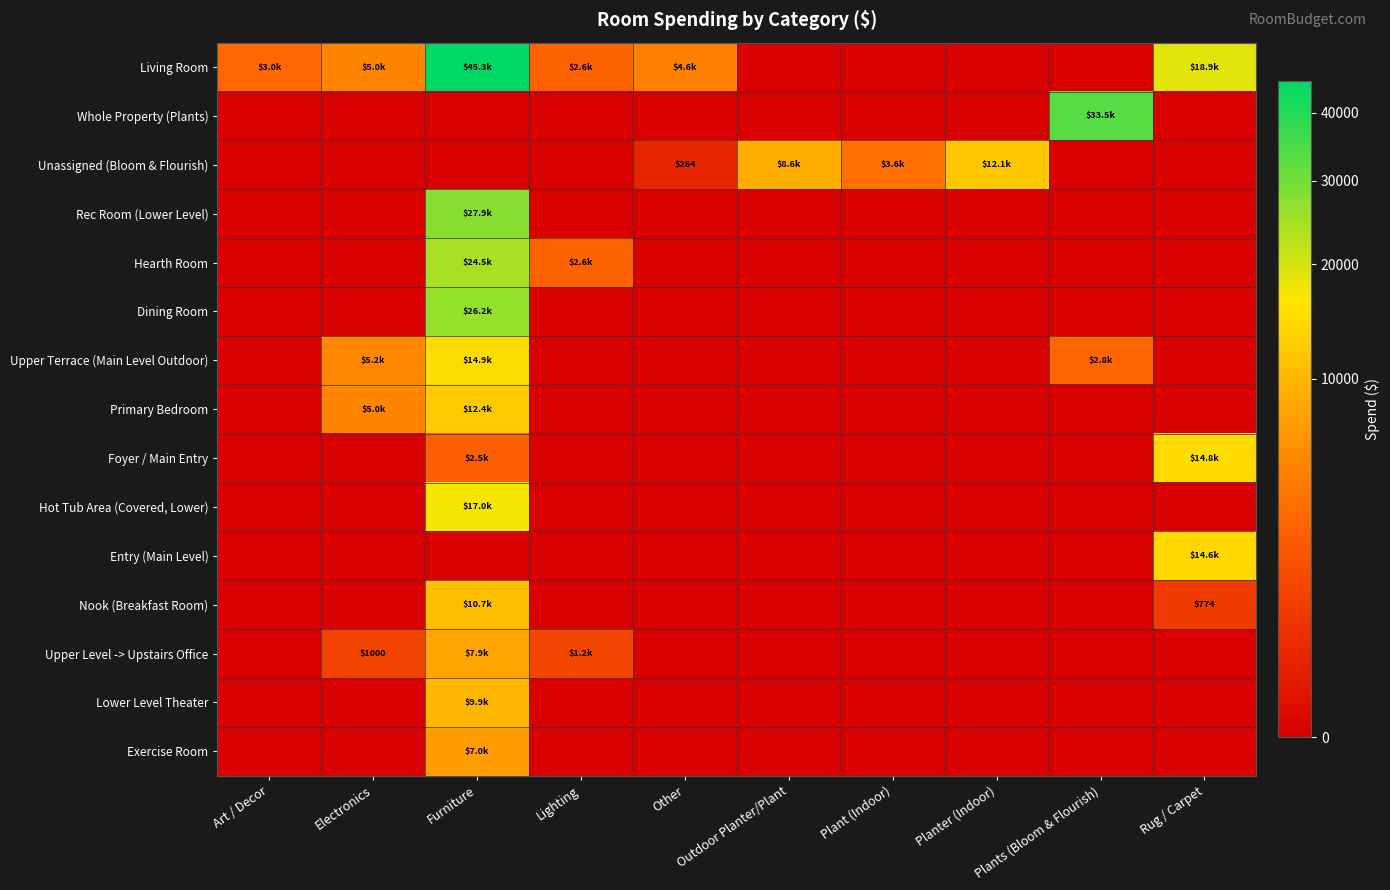

How many categories are shown in the chart?

10